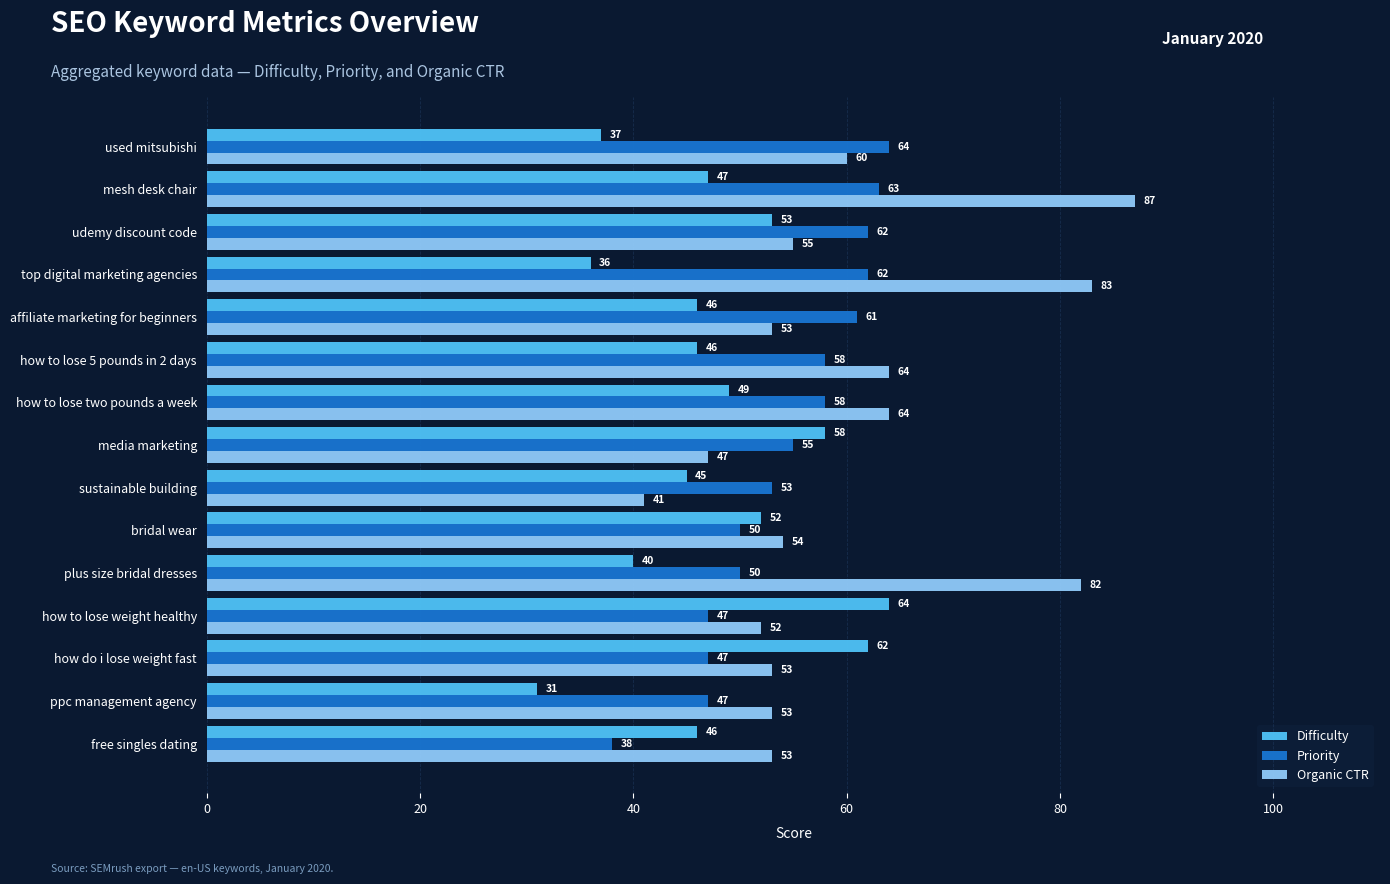

Where is Difficulty nearest to the value 47?

mesh desk chair